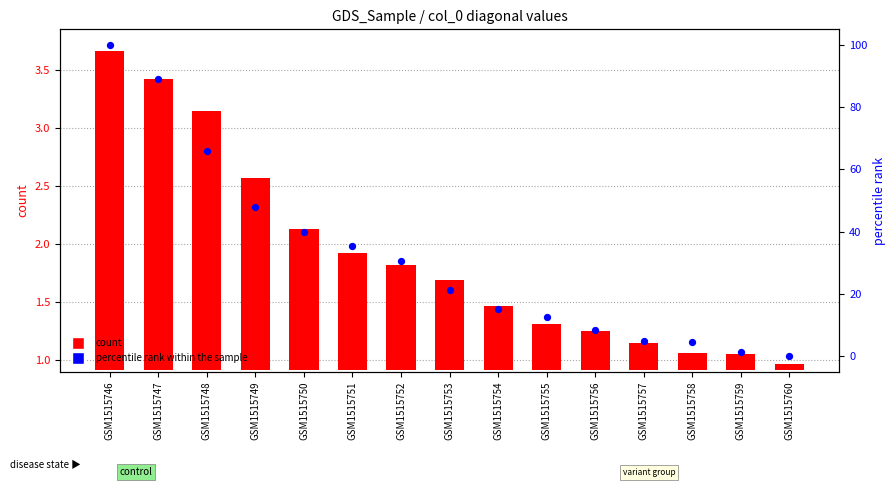

Which series has the largest total across all categories?

percentile rank within the sample